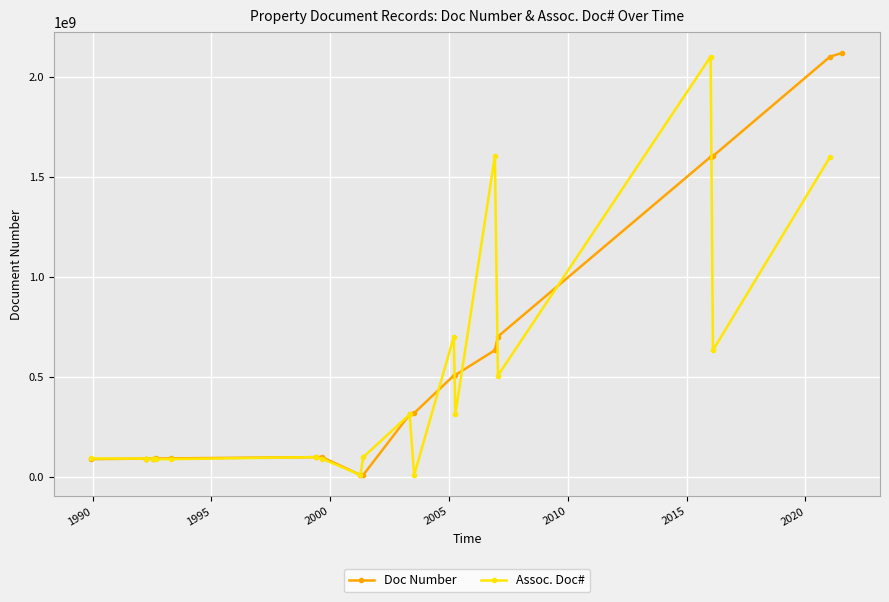

Which series has the largest total across all categories?

Doc Number